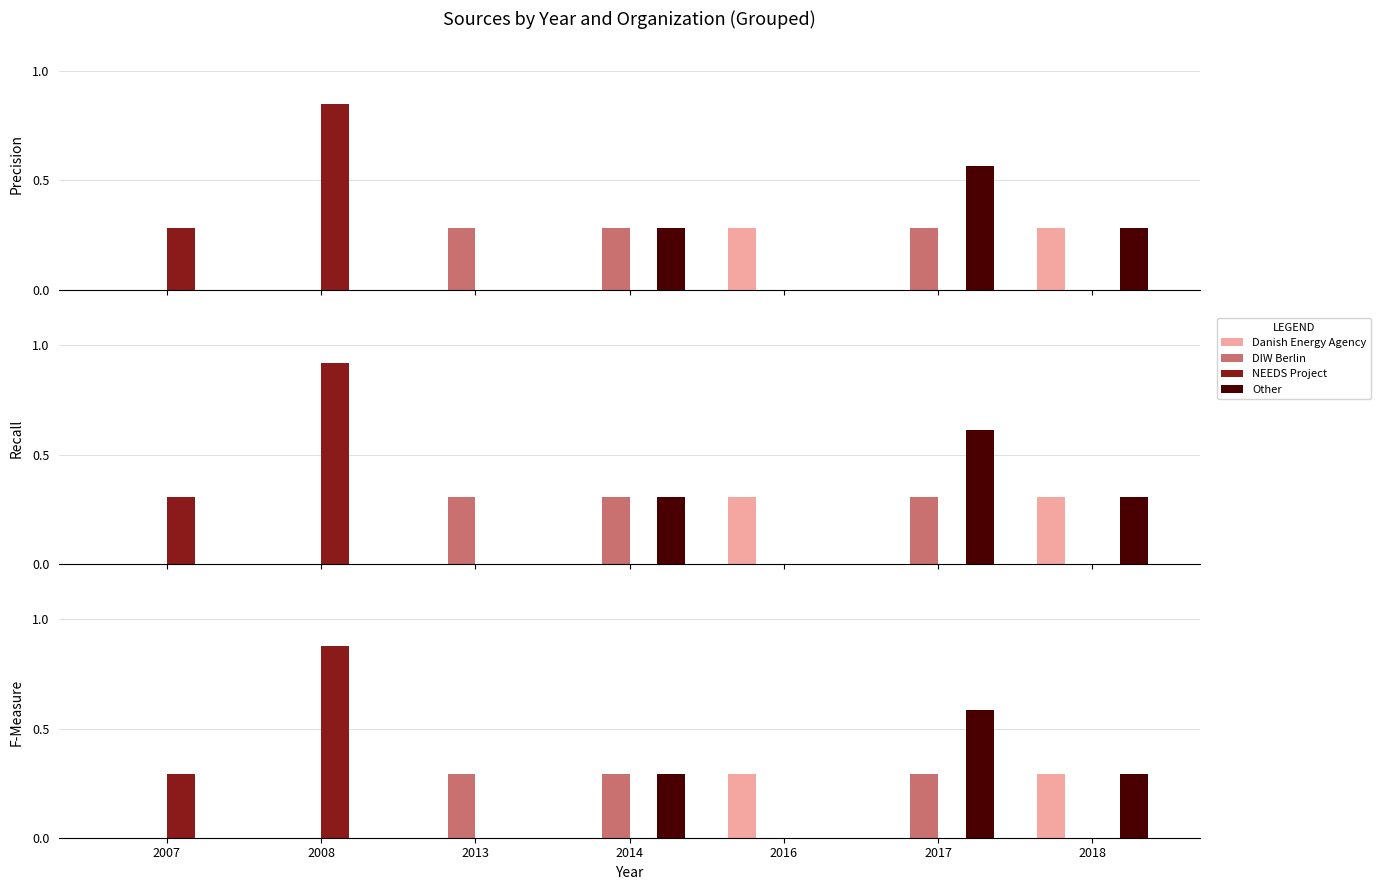

Is the value of Other at 2008 greater than the value of NEEDS Project at 2008?

No